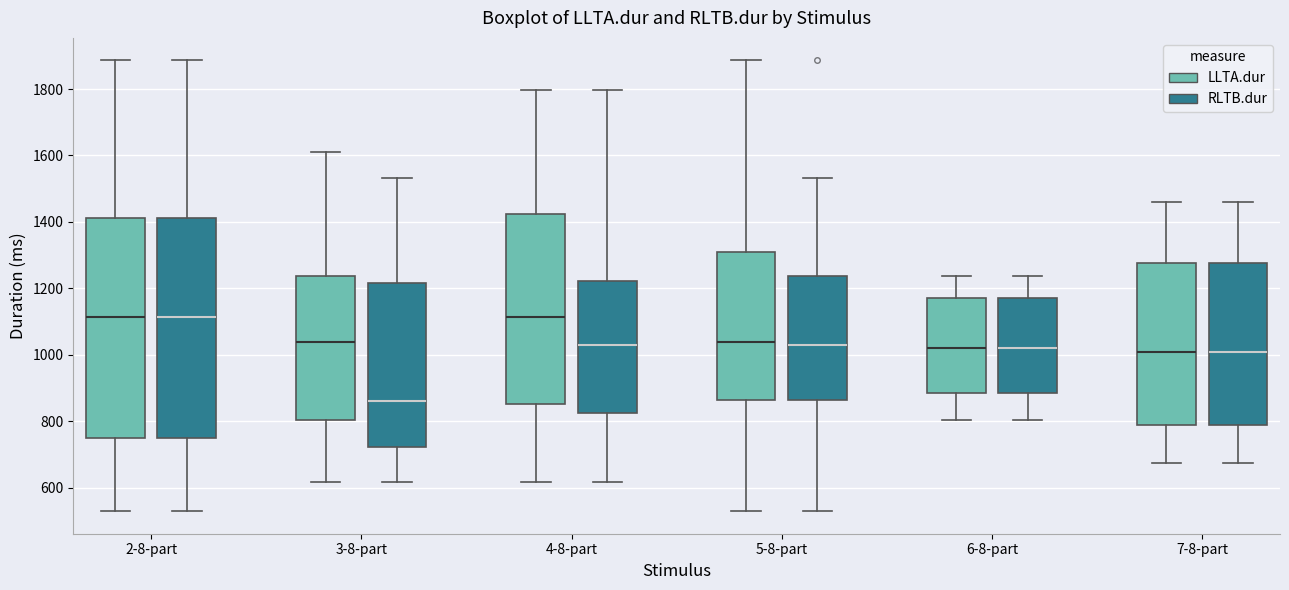

Reading left to right, read every box against the y-axis: the position of its median line, the range the box covers, and the ends of its whiskers. The values are not printed on the chart, so give them approximately, as read against the axis.

2-8-part (LLTA.dur): median 1120, box 760 to 1420, whiskers 540 to 1880
2-8-part (RLTB.dur): median 1120, box 760 to 1420, whiskers 540 to 1880
3-8-part (LLTA.dur): median 1040, box 800 to 1240, whiskers 620 to 1620
3-8-part (RLTB.dur): median 860, box 720 to 1220, whiskers 620 to 1540
4-8-part (LLTA.dur): median 1120, box 860 to 1420, whiskers 620 to 1800
4-8-part (RLTB.dur): median 1040, box 820 to 1220, whiskers 620 to 1800
5-8-part (LLTA.dur): median 1040, box 860 to 1320, whiskers 540 to 1880
5-8-part (RLTB.dur): median 1040, box 860 to 1240, whiskers 540 to 1540
6-8-part (LLTA.dur): median 1020, box 880 to 1180, whiskers 800 to 1240
6-8-part (RLTB.dur): median 1020, box 880 to 1180, whiskers 800 to 1240
7-8-part (LLTA.dur): median 1000, box 780 to 1280, whiskers 680 to 1460
7-8-part (RLTB.dur): median 1000, box 780 to 1280, whiskers 680 to 1460